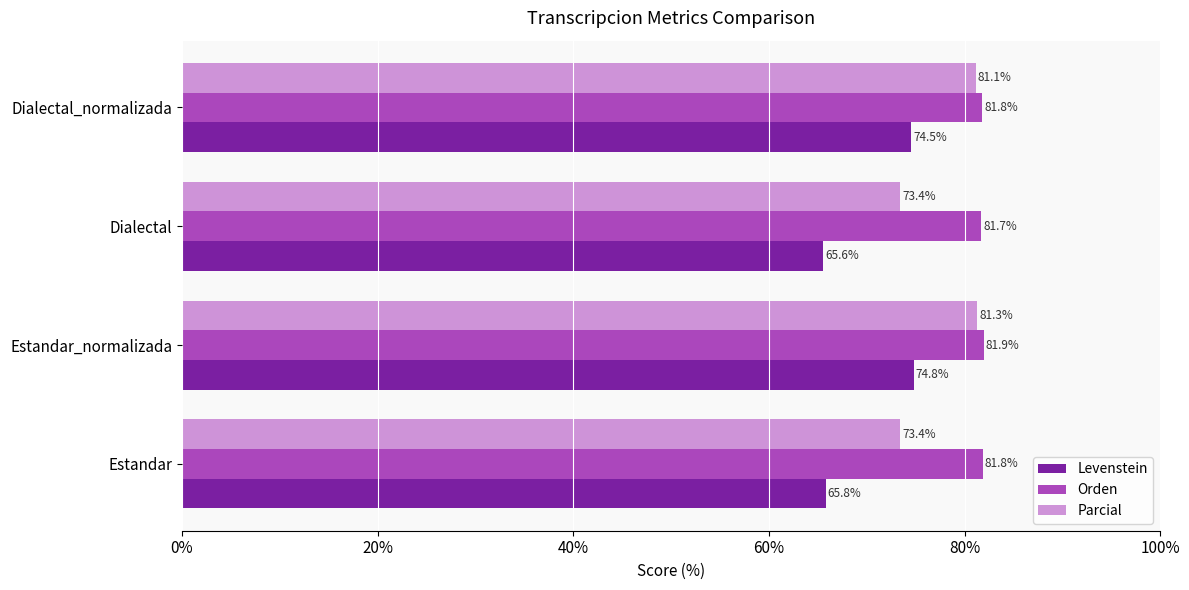

Is the value of Orden at Estandar_normalizada greater than the value of Levenstein at Estandar_normalizada?

Yes